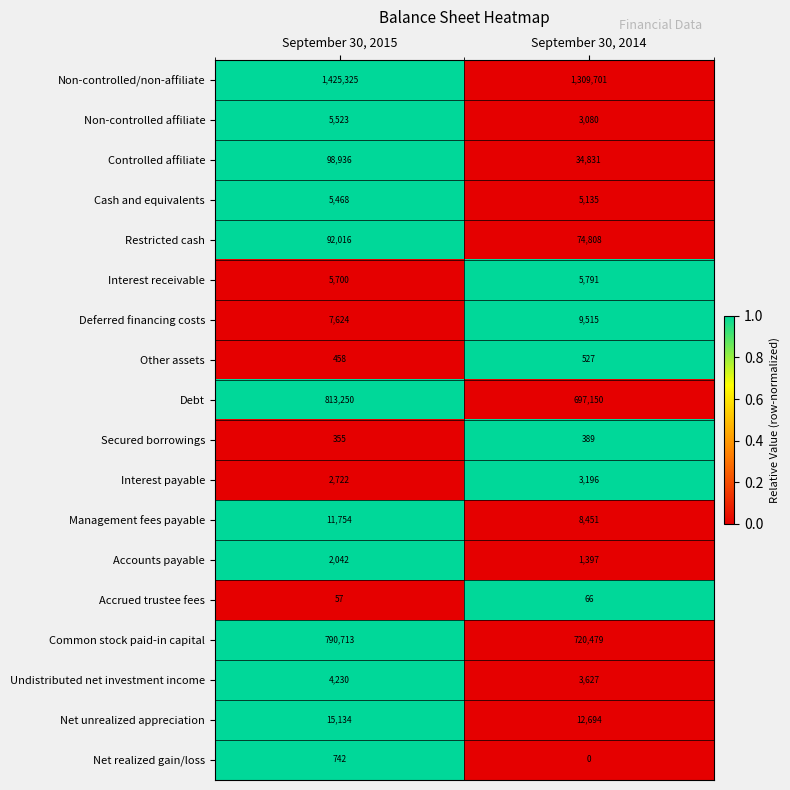

At which label is Accounts payable closest to 1719?

September 30, 2014